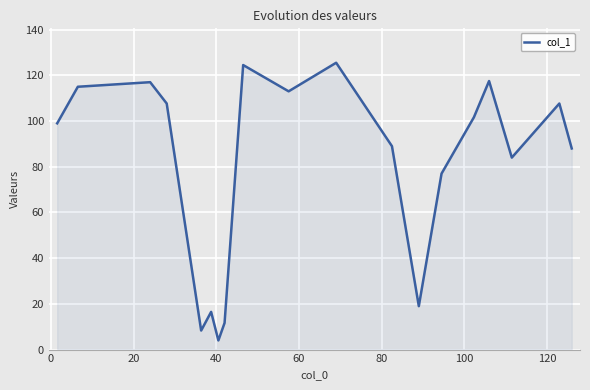

What is the difference between the maximum and minimum values?

121.5